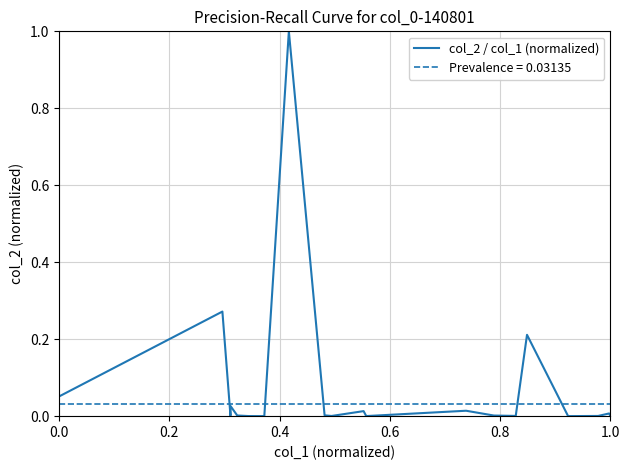

True or false: the data shows 0.0 at 20.

False